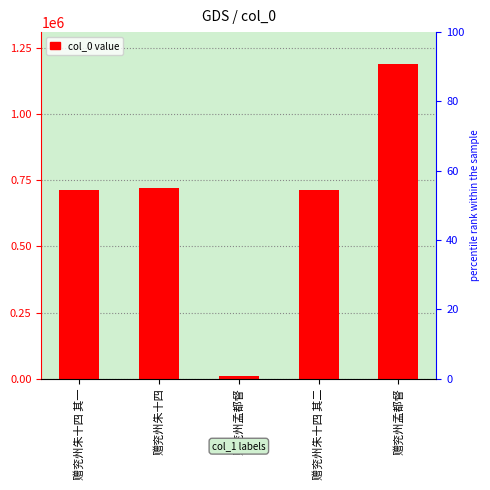

Reading left to right, what are all the values shown in this chart?

赠兖州朱十四 其一=714287	赠兖州朱十四=721582	赠兖州孟都督=9537	赠兖州朱十四 其二=714288	赠兖州孟都督=1190425